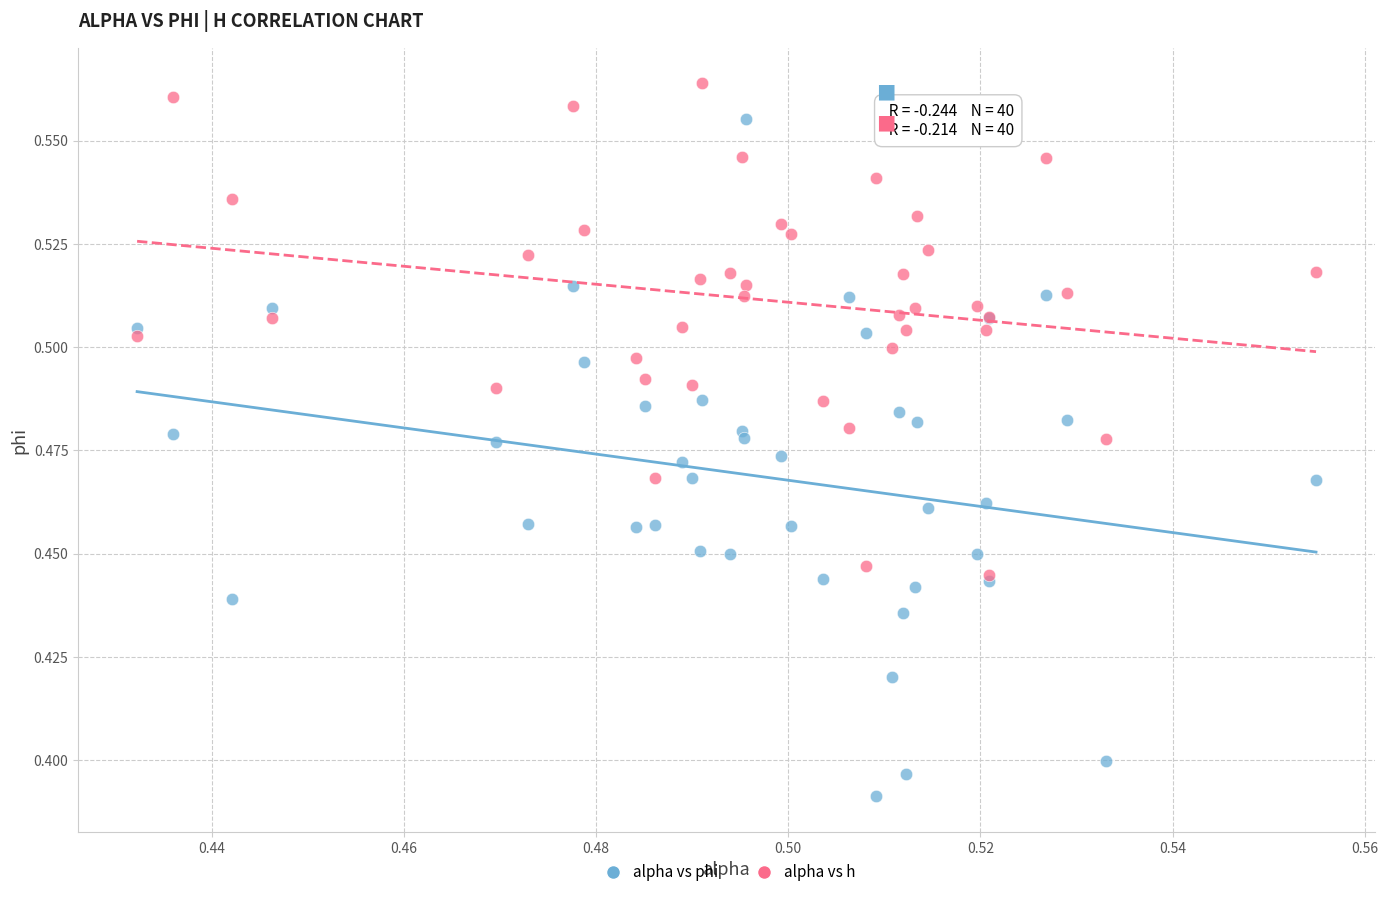

What are all the series names shown in the legend?

alpha vs phi, alpha vs h